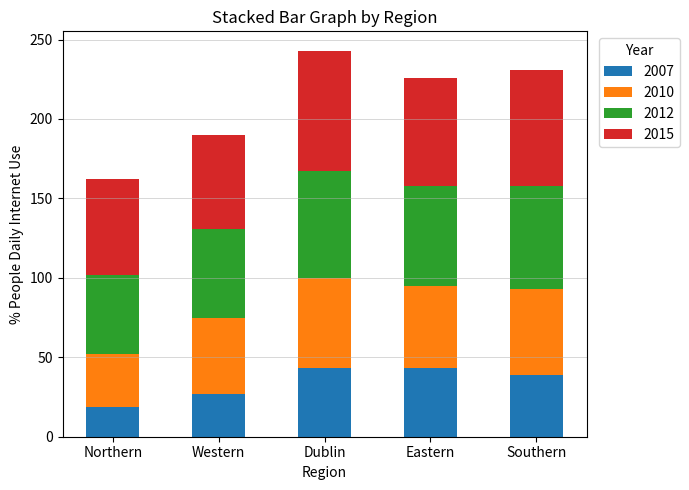

What is the minimum value for 2007?

19